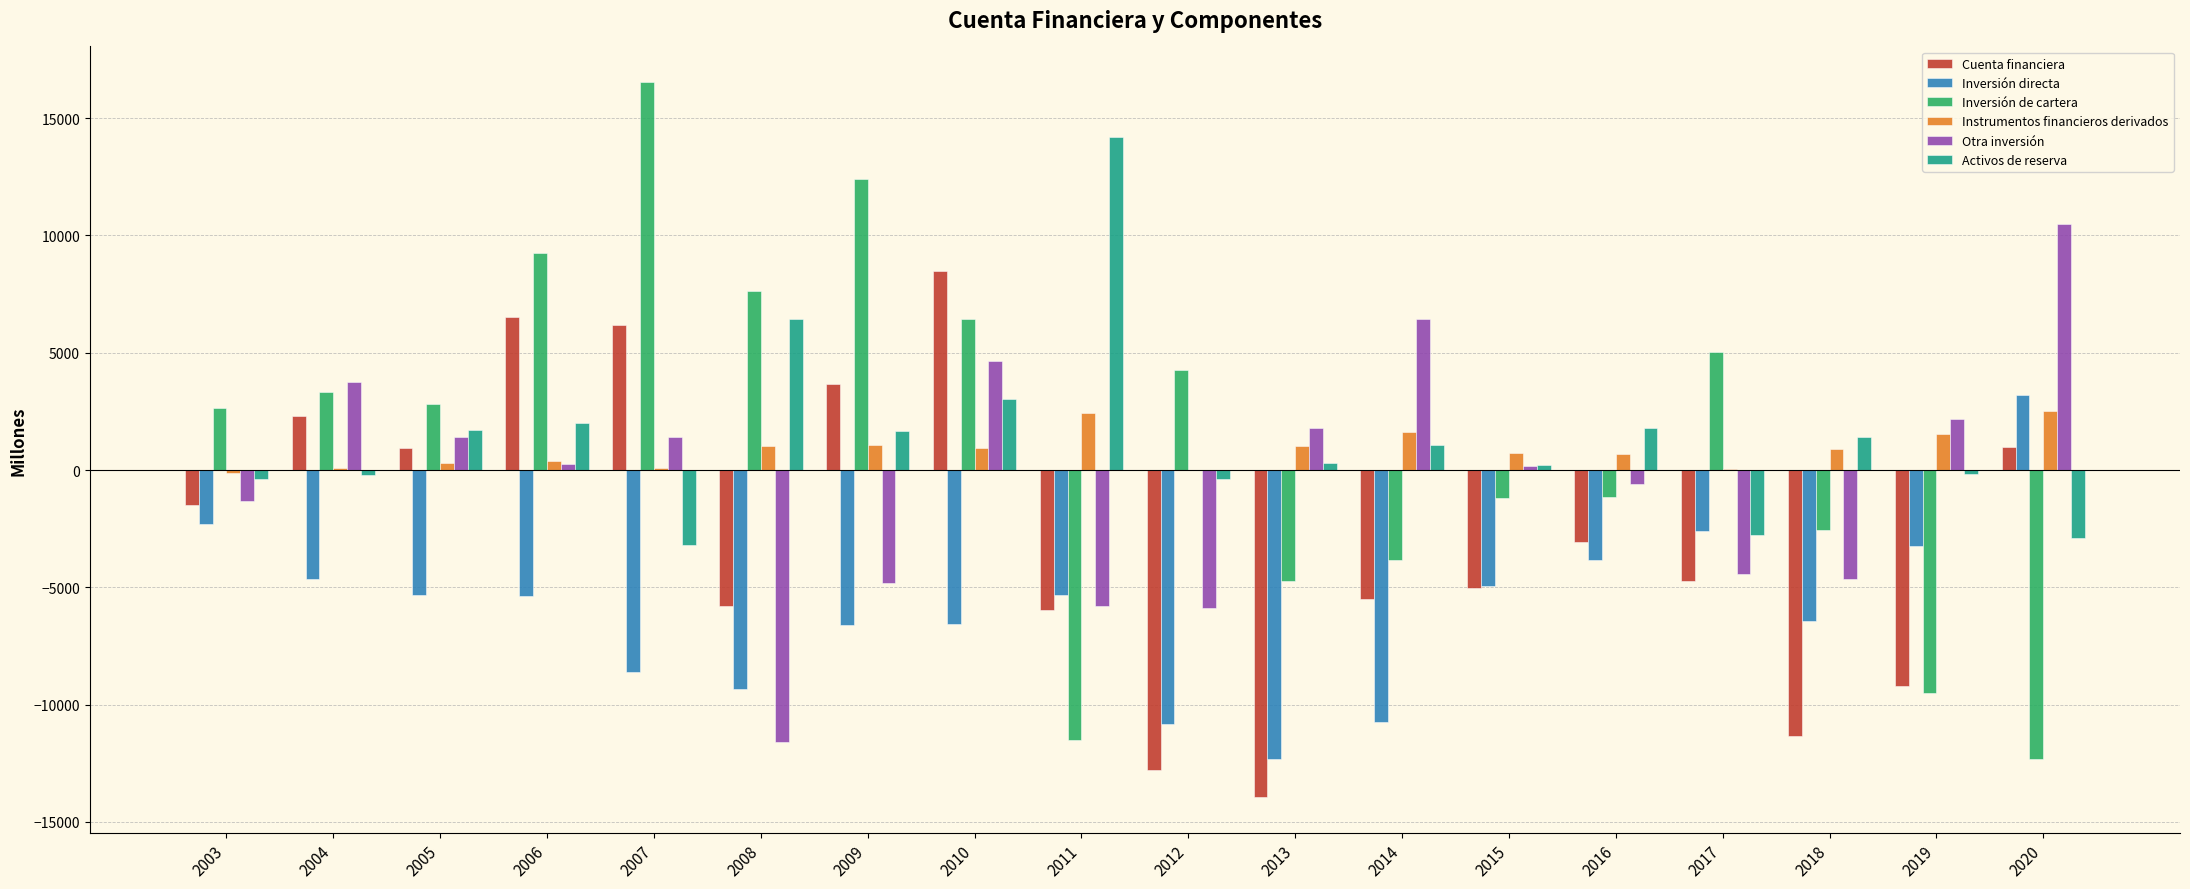

Is the value of Inversión de cartera at 2005 greater than the value of Otra inversión at 2003?

Yes